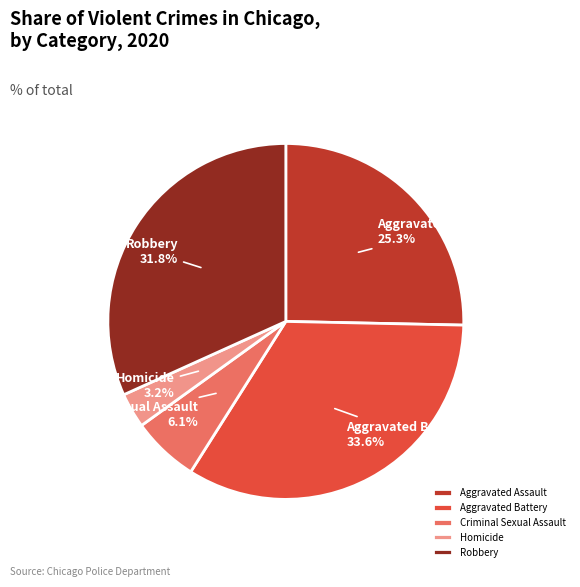

Is the sum of Criminal Sexual Assault and Aggravated Assault greater than half?

No